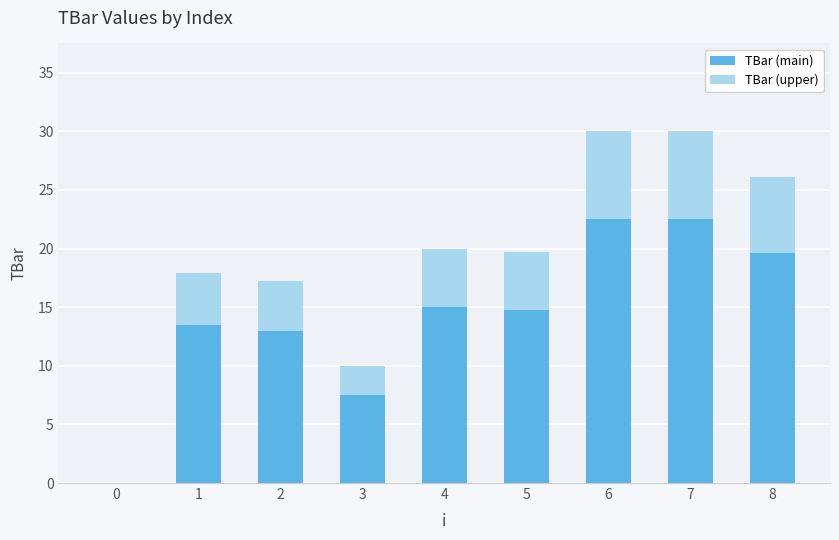

What are all the series names shown in the legend?

TBar (main), TBar (upper)